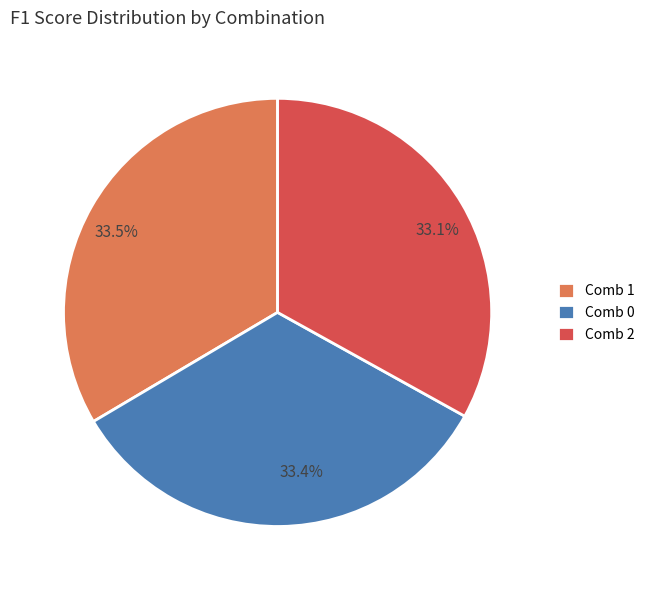

Count the number of slices in the pie.

3